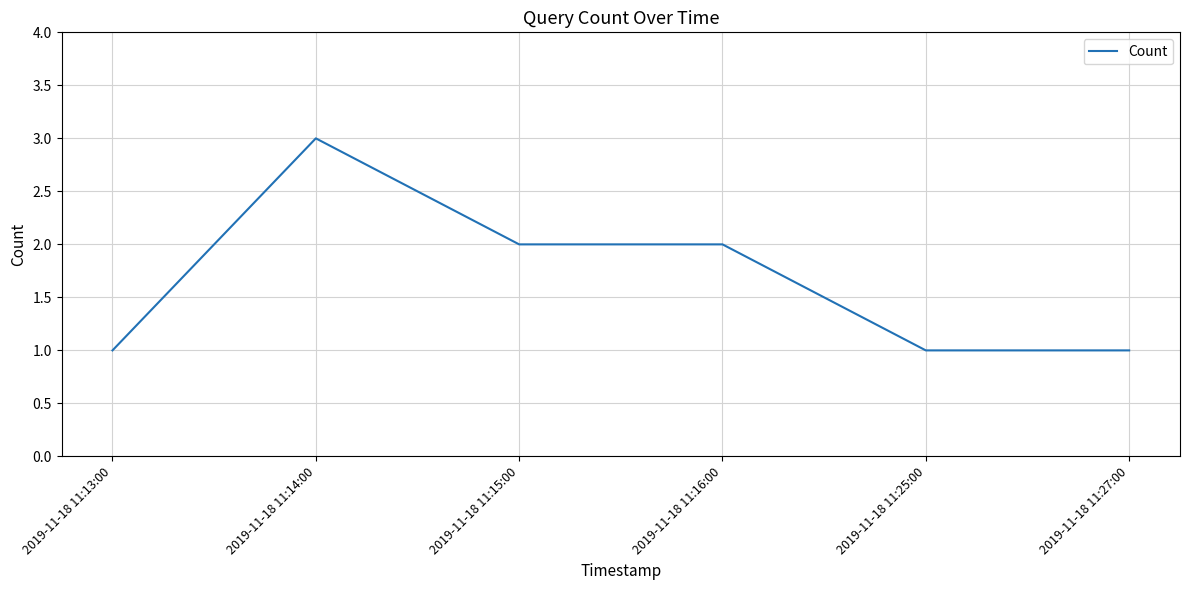

What is the maximum value shown in the chart?

3